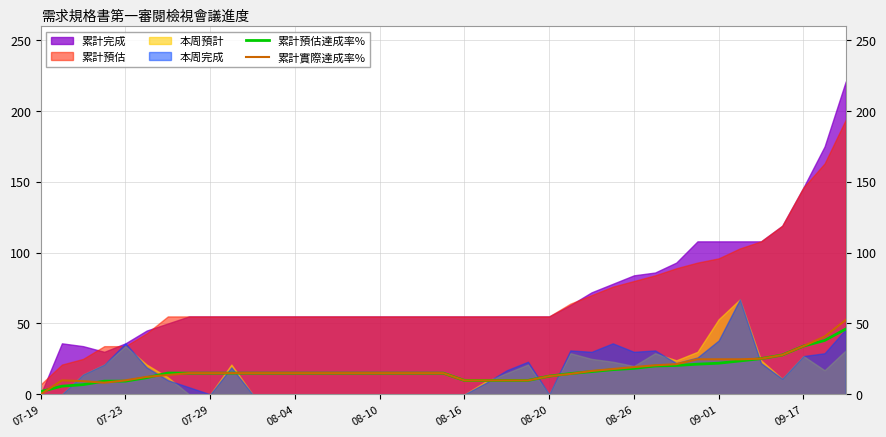

The 累計實際達成率% series shows 9.8 at 08-16. True or false?

True